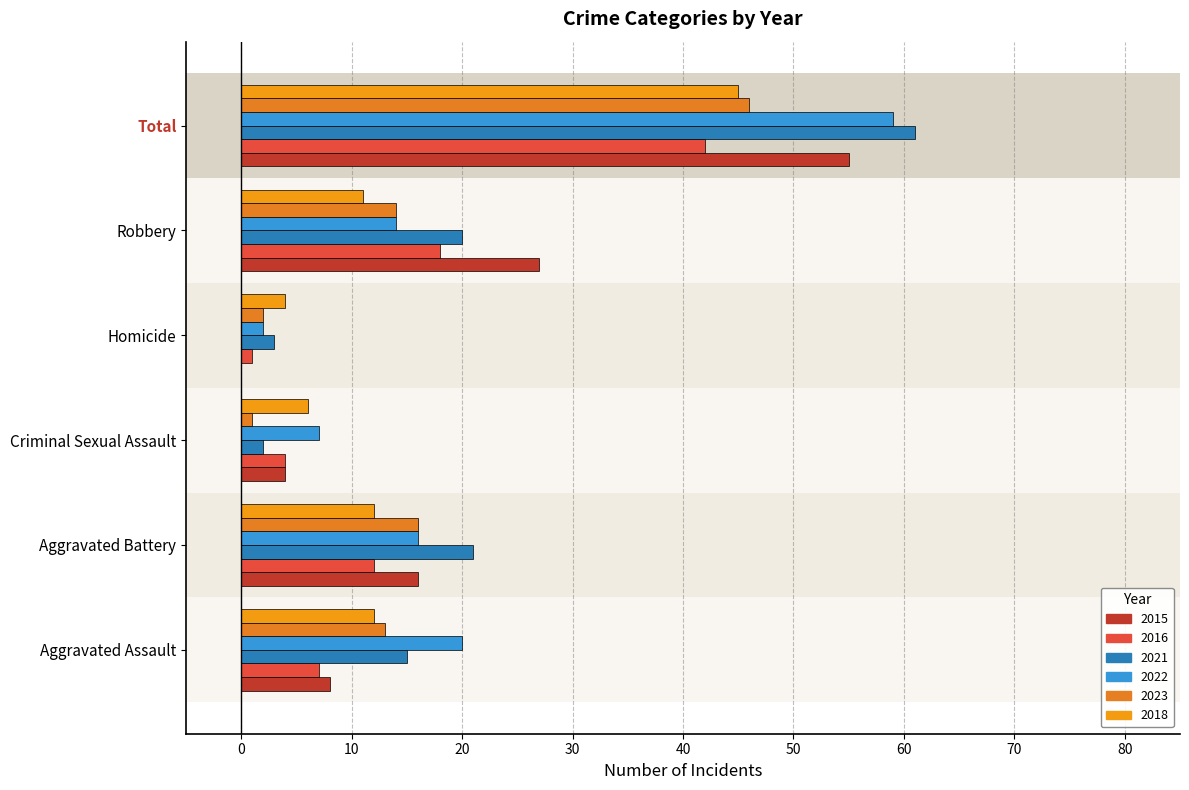

How many data points does each series have?

6